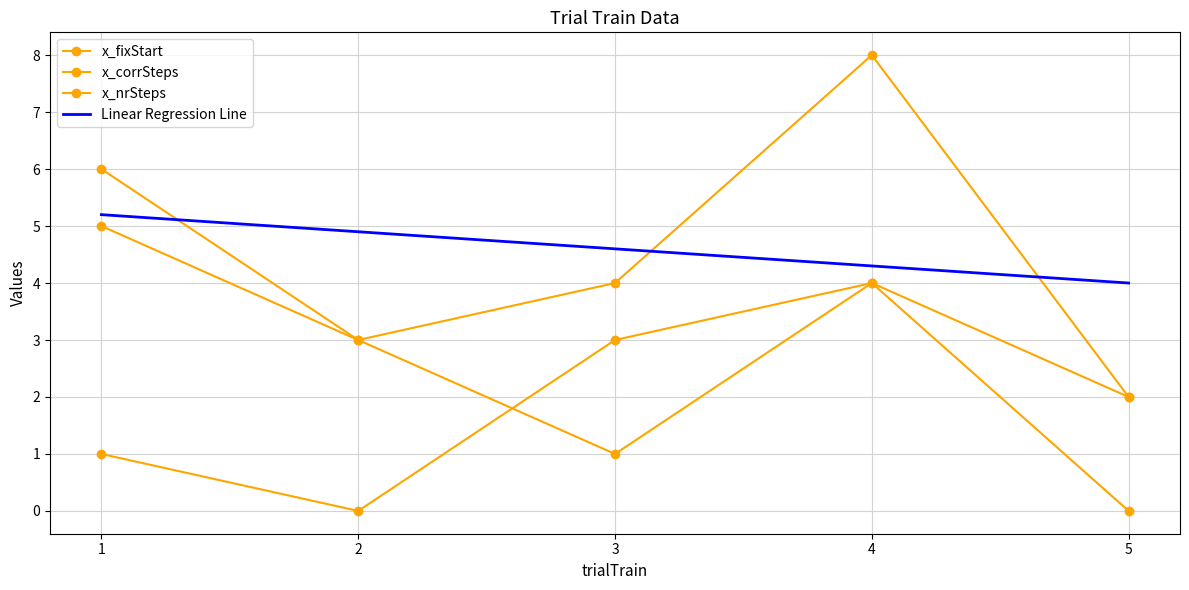

True or false: x_nrSteps has a value of 3.0 at 2.

True